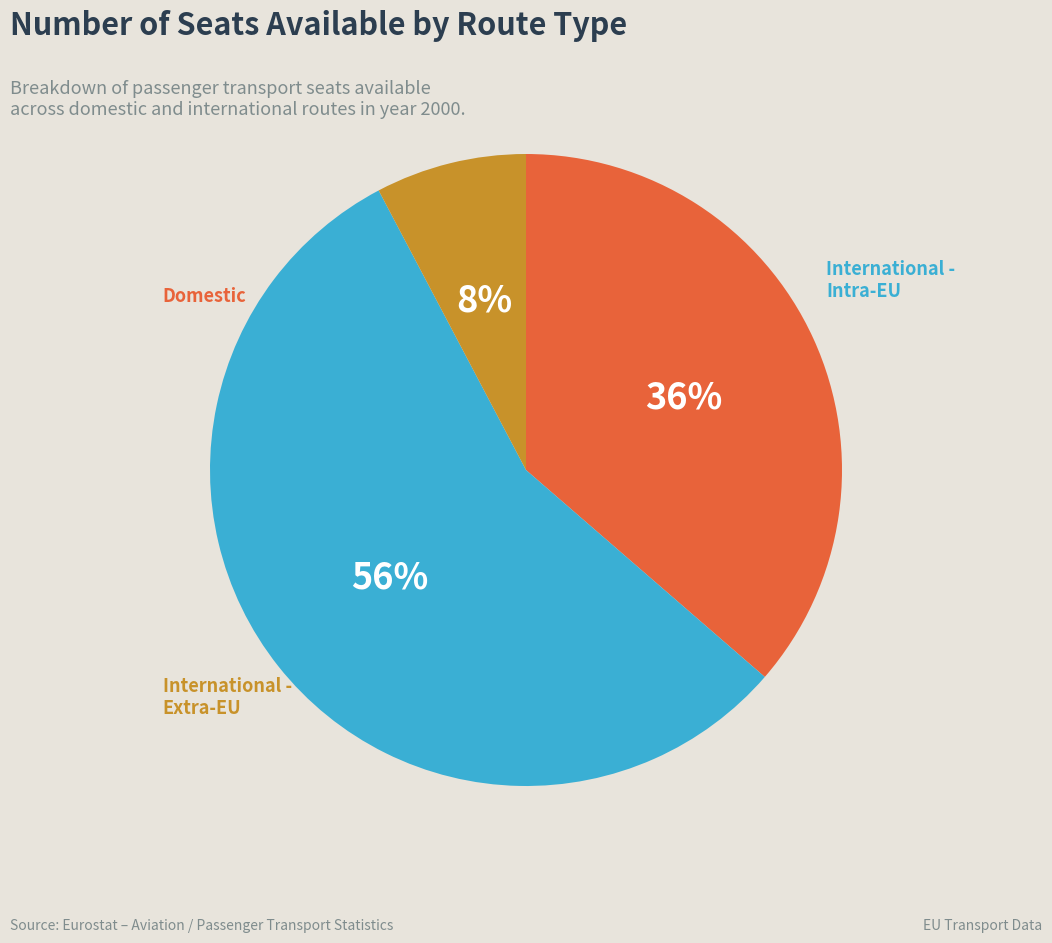

To the nearest percent, what is the difference between the largest and smallest slice percentages?

48%